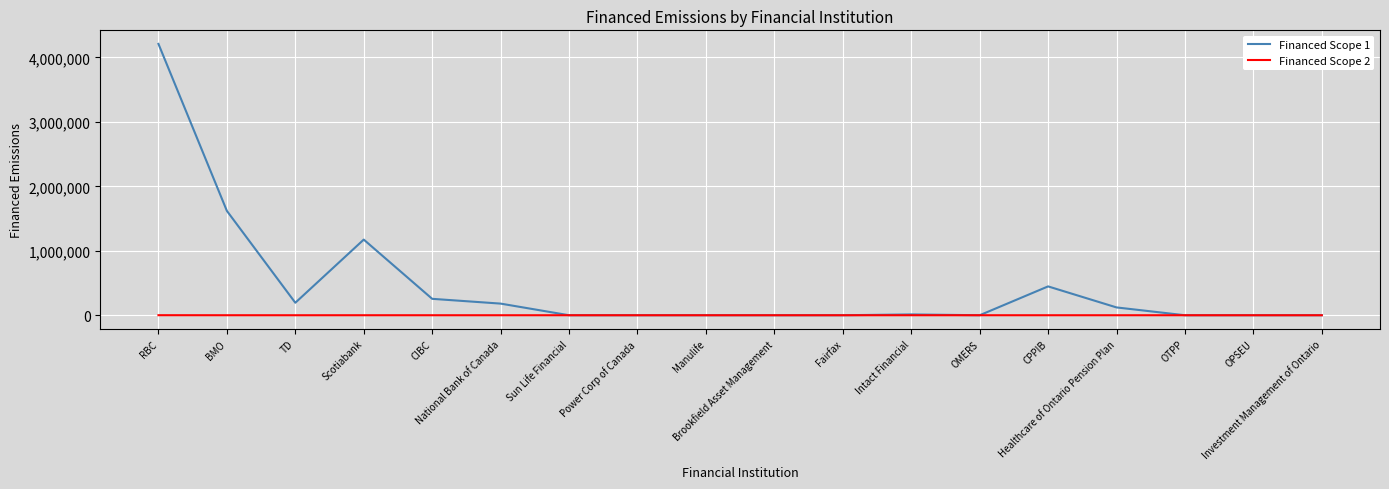

Rank the series by their average value, from lowest to highest.

Financed Scope 2, Financed Scope 1